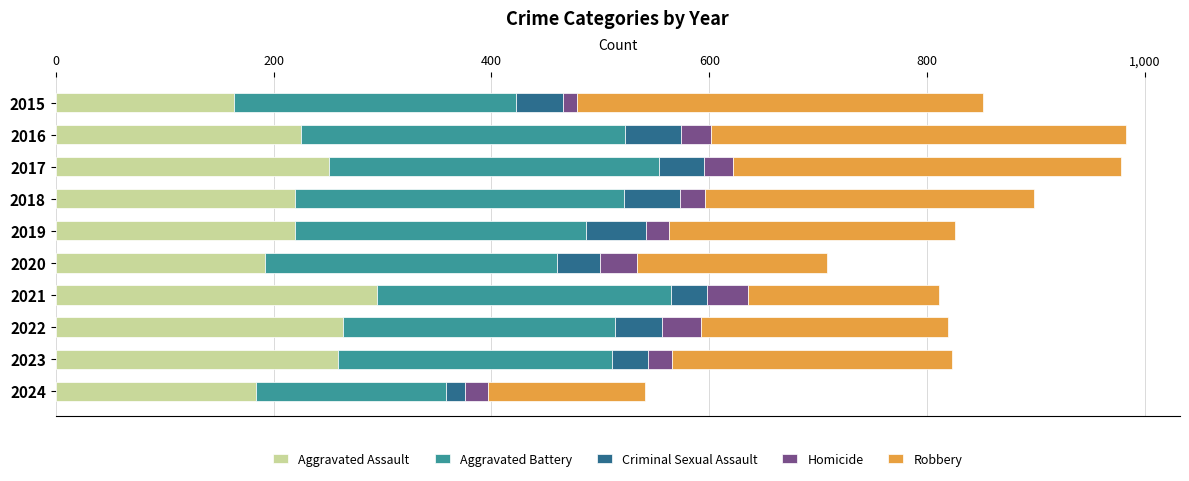

Which category has the highest value in the Aggravated Assault series?

2021